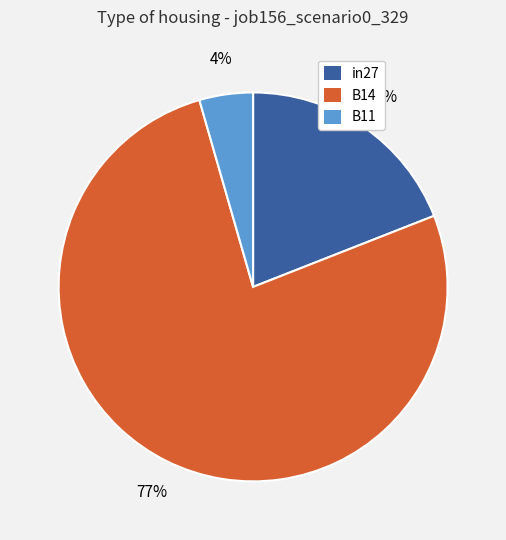

How many segments does this pie chart have?

3